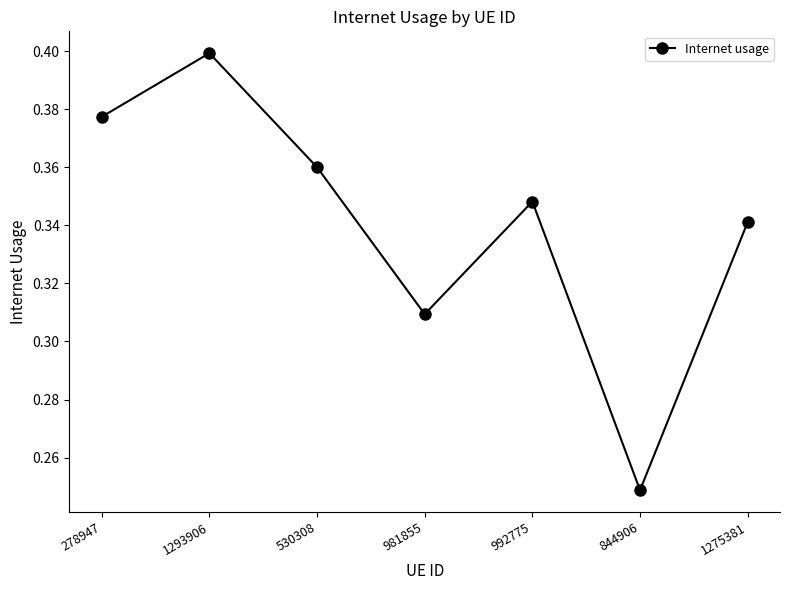

How many interior local peaks (higher than both neighbors) does the data have?

2